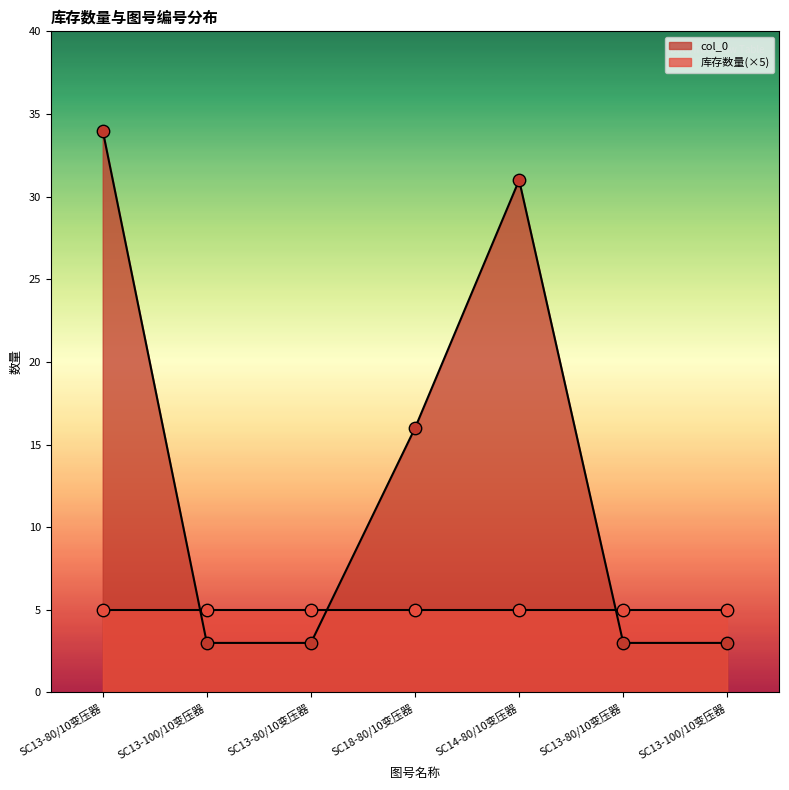

What is the change in value from SC18-80/10变压器 to SC13-100/10变压器?

-13